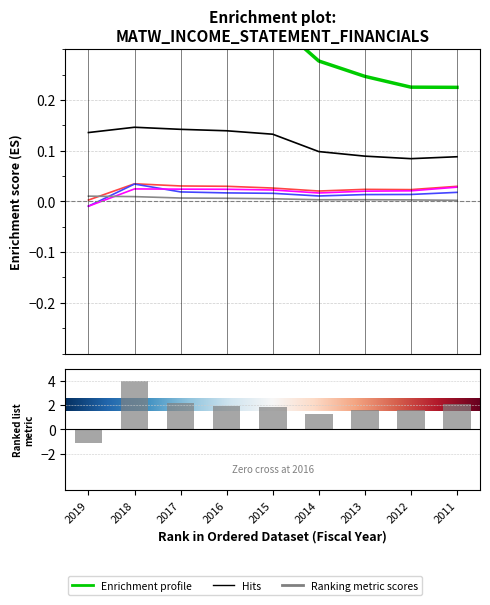

What is the highest value of the Total Revenue series?

0.4